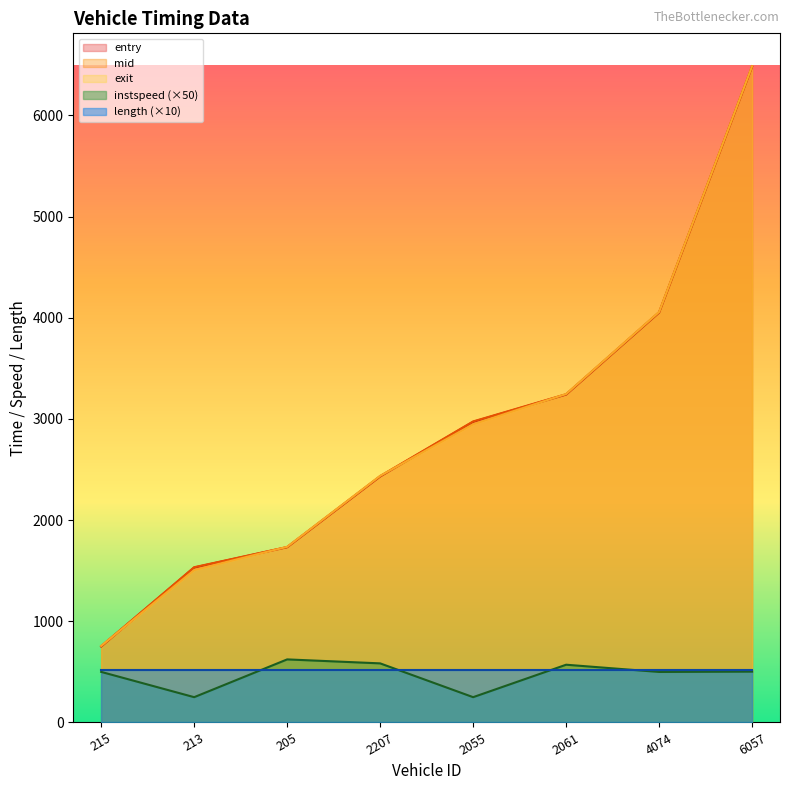

Is it true that entry equals 1531.3 at 213?

True